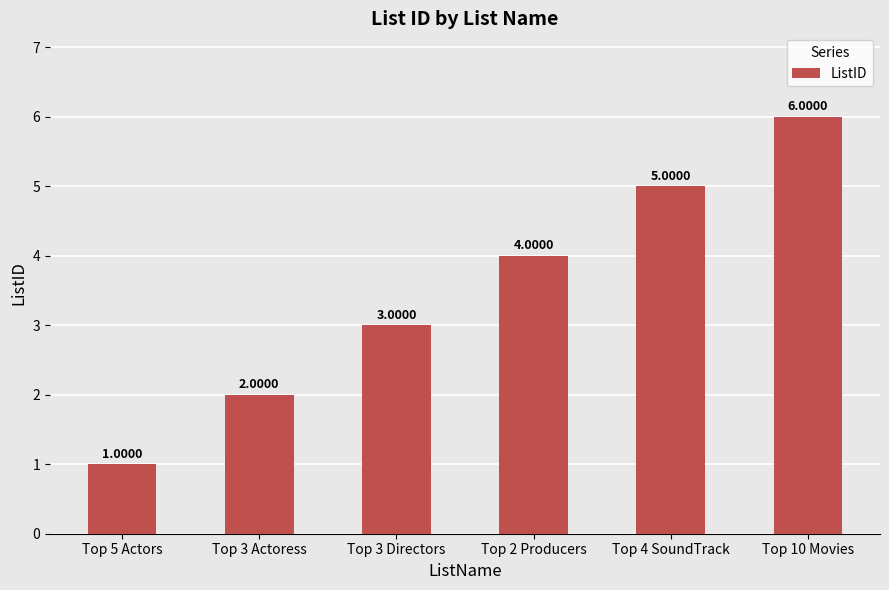

What is the sum of the values at Top 3 Actoress and Top 5 Actors?

3